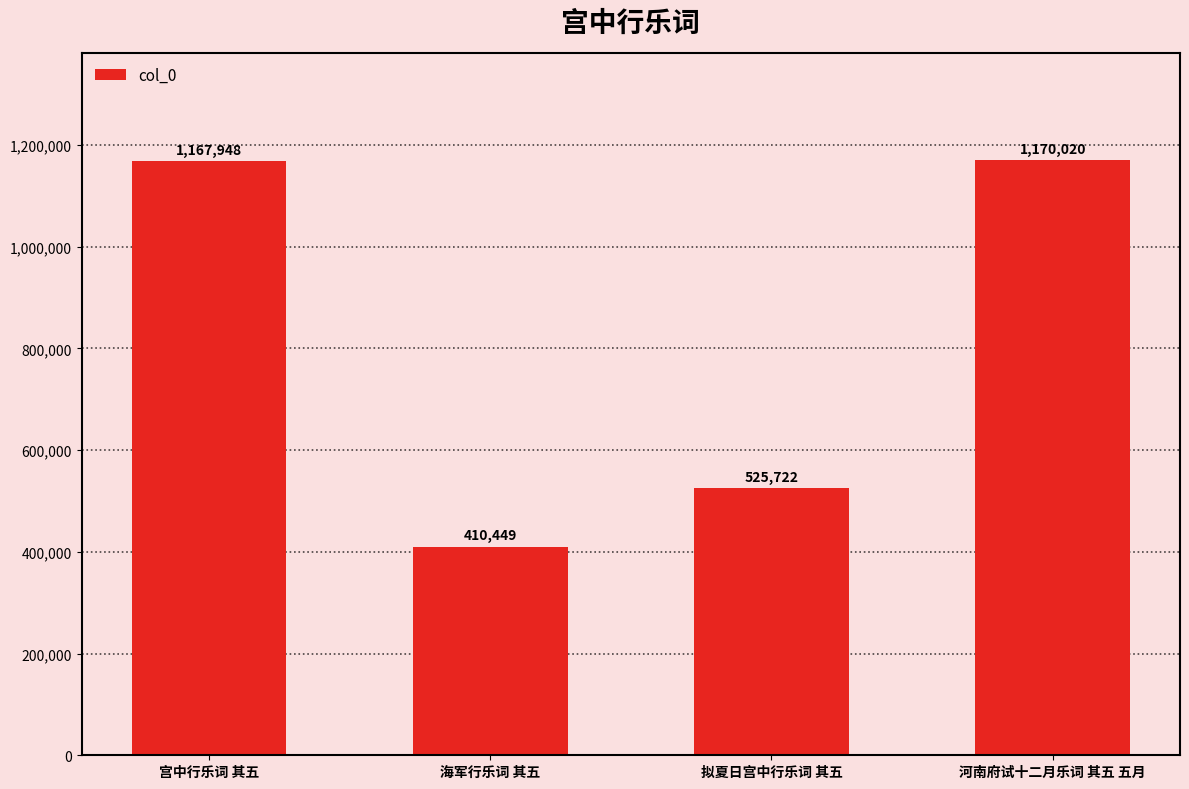

Between 河南府试十二月乐词 其五 五月 and 海军行乐词 其五, which is larger?

河南府试十二月乐词 其五 五月